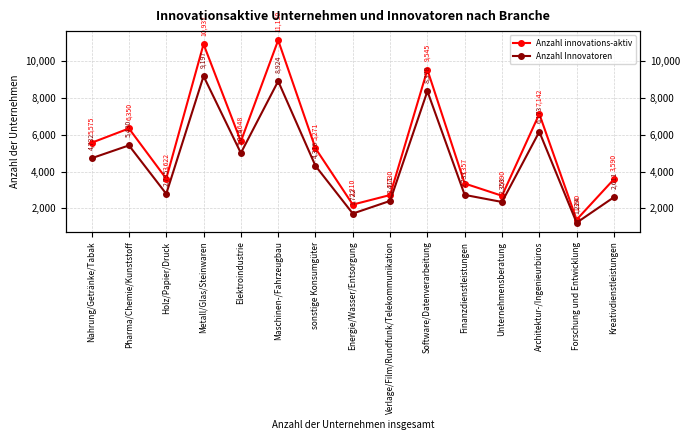

Rank the series at Verlage/Film/Rundfunk/Telekommunikation from highest to lowest value.

Anzahl innovations-aktiv, Anzahl Innovatoren